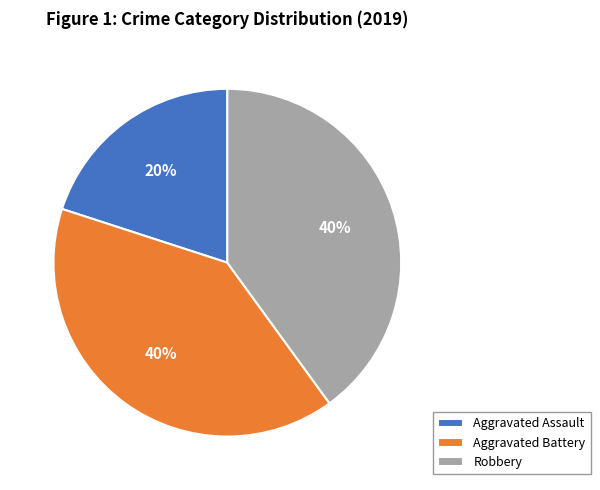

Which slice is the smallest?

Aggravated Assault